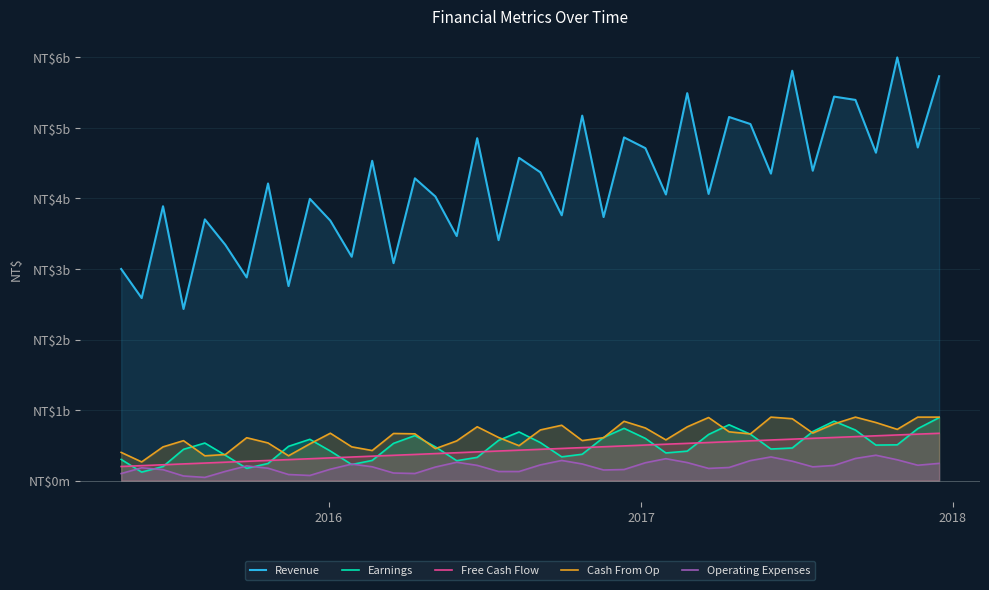

What is the smallest value displayed?

45.6